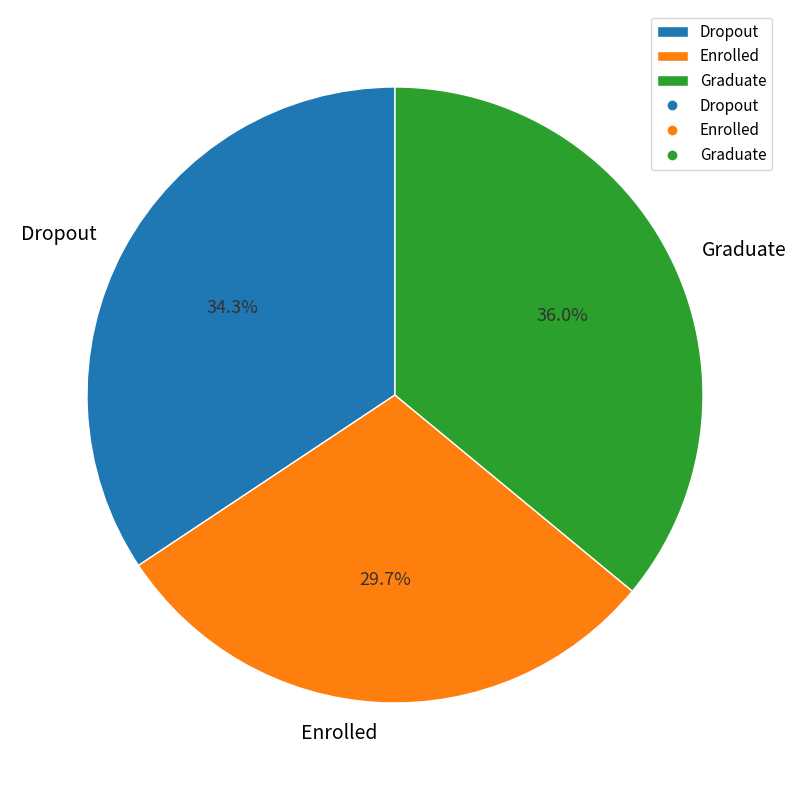

To the nearest percent, what percentage of the pie is Enrolled?

30%